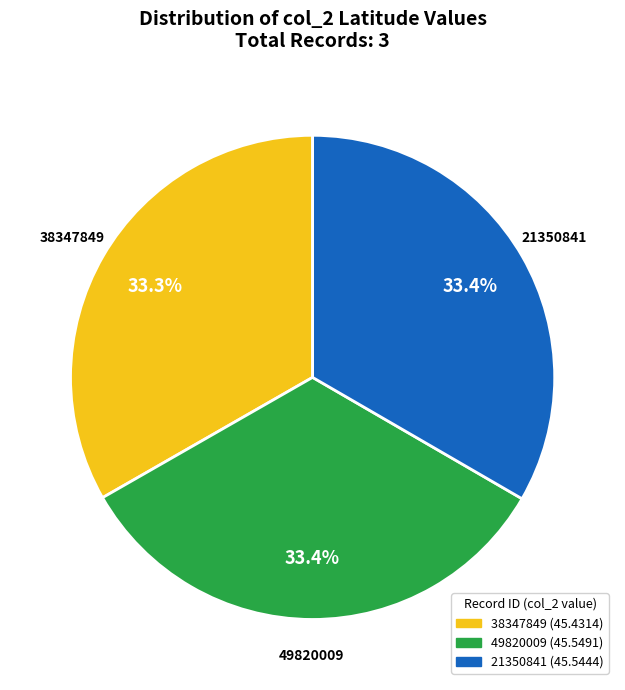

Approximately how many times larger is the value at 21350841 compared to 38347849?

1.0